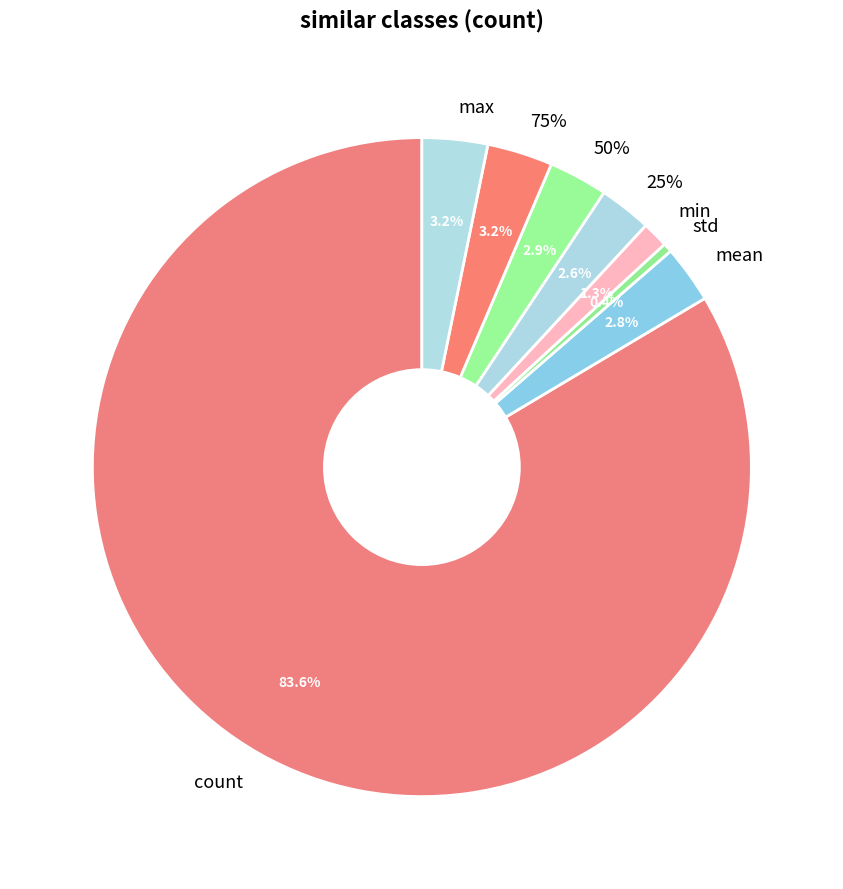

To the nearest percent, what is the average slice percentage?

12%